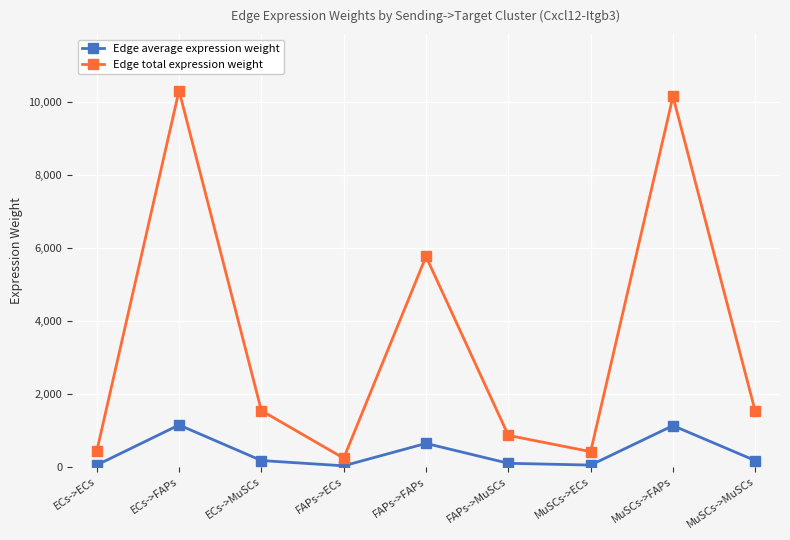

Where is the first local maximum for Edge total expression weight?

ECs->FAPs